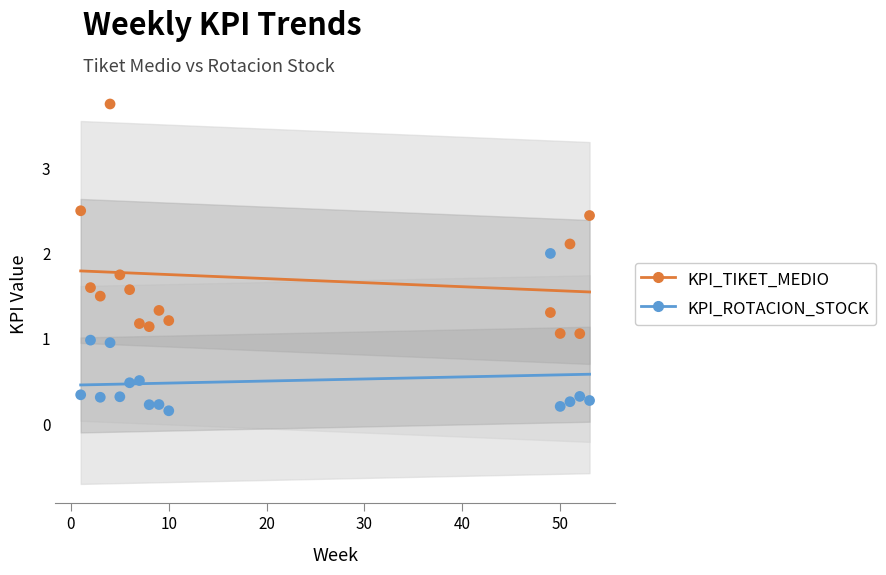

Which series has the largest Y range (max minus min)?

KPI_TIKET_MEDIO